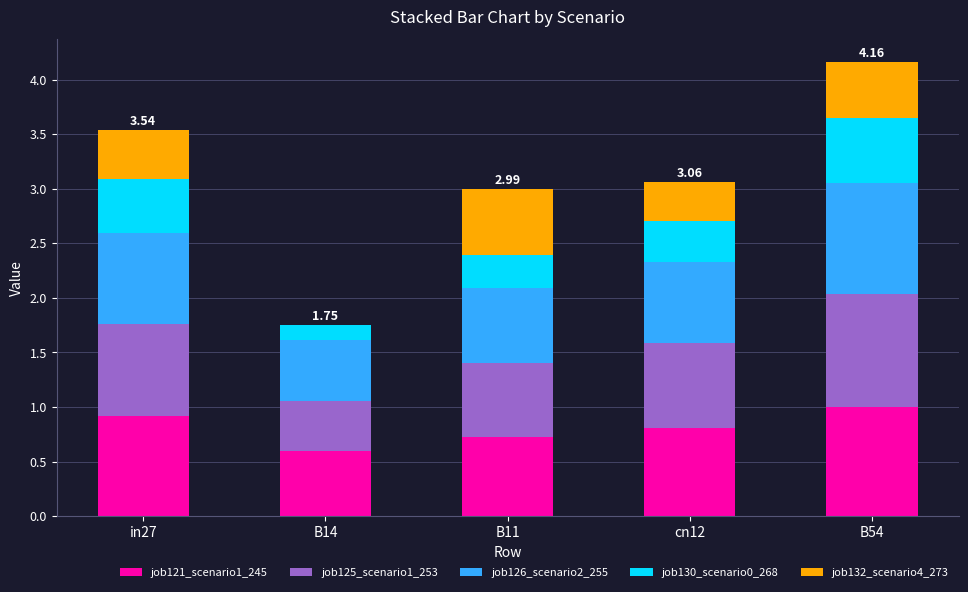

Are the bars grouped side by side (vs. stacked)?

No